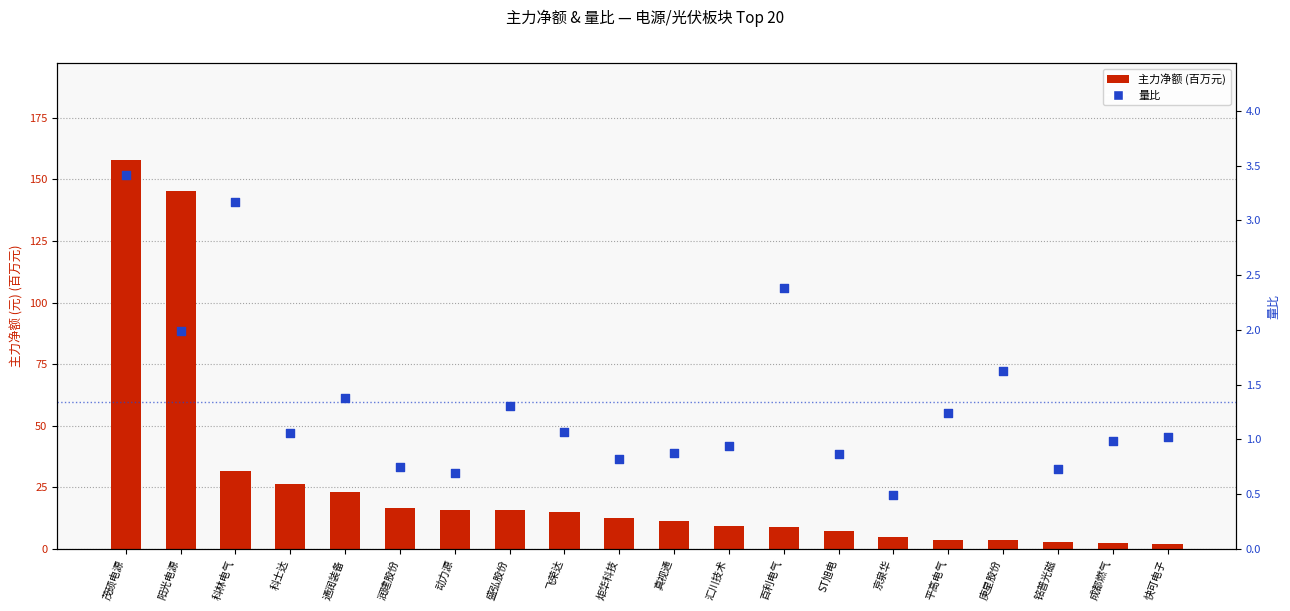

Which series reaches the minimum Y coordinate?

量比